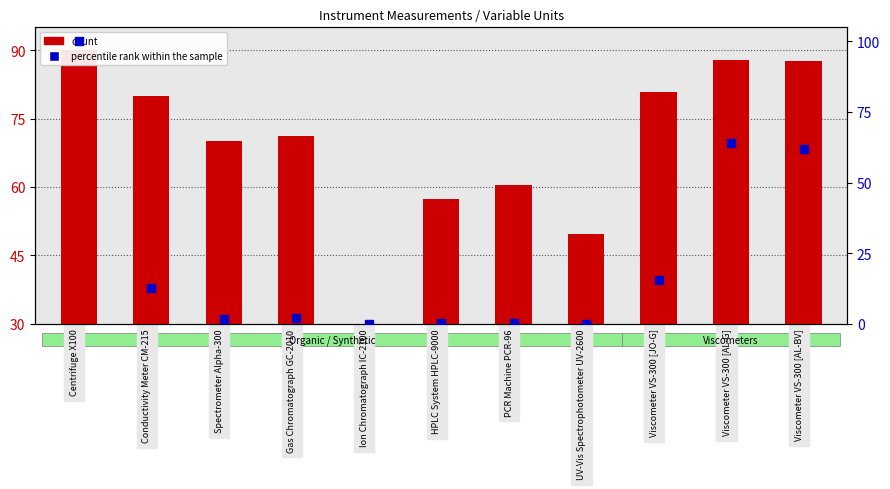

Which series contains the highest Y value?

percentile rank within the sample